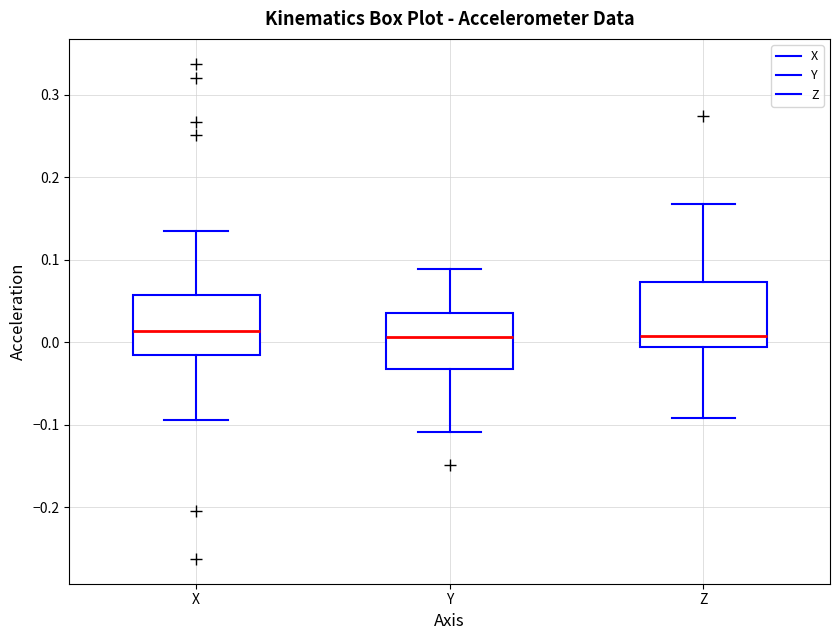

Where does the upper whisker of the box for Y end on the y-axis? The values are not printed on the chart, so give them approximately, as read against the axis.

0.09